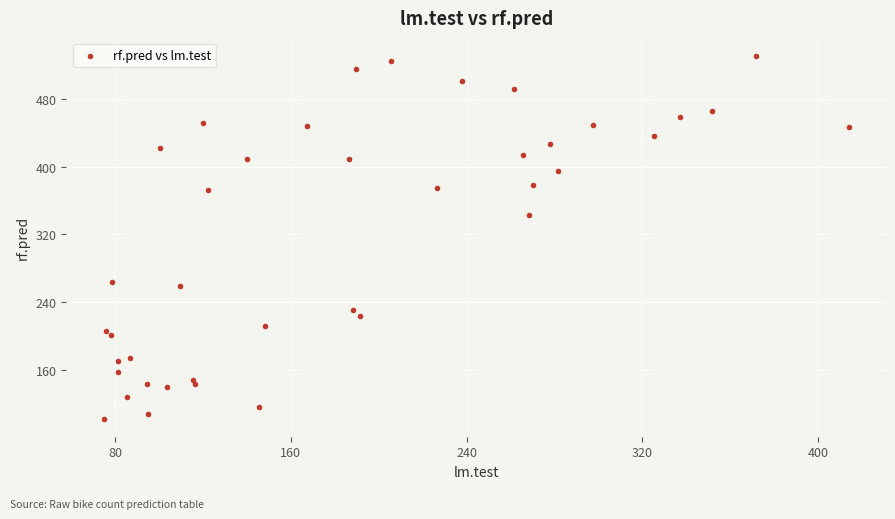

What Y value in the scatter plot is closest to 316?

342.7